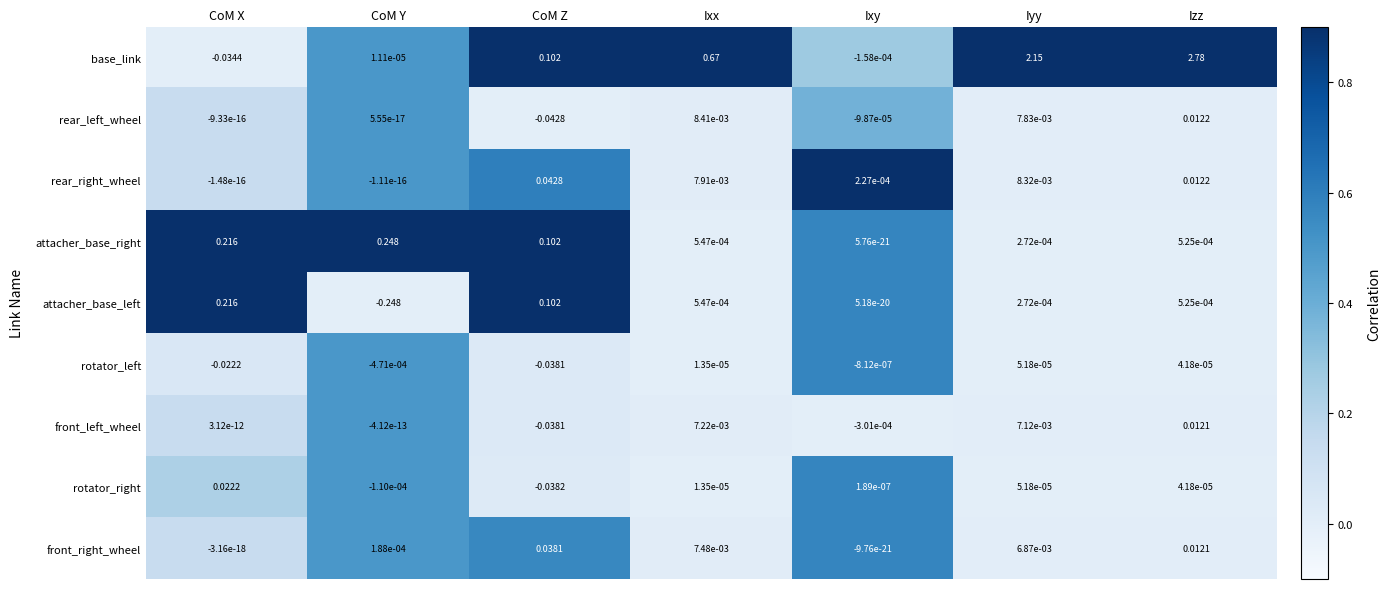

Which series has the largest range (max minus min)?

base_link